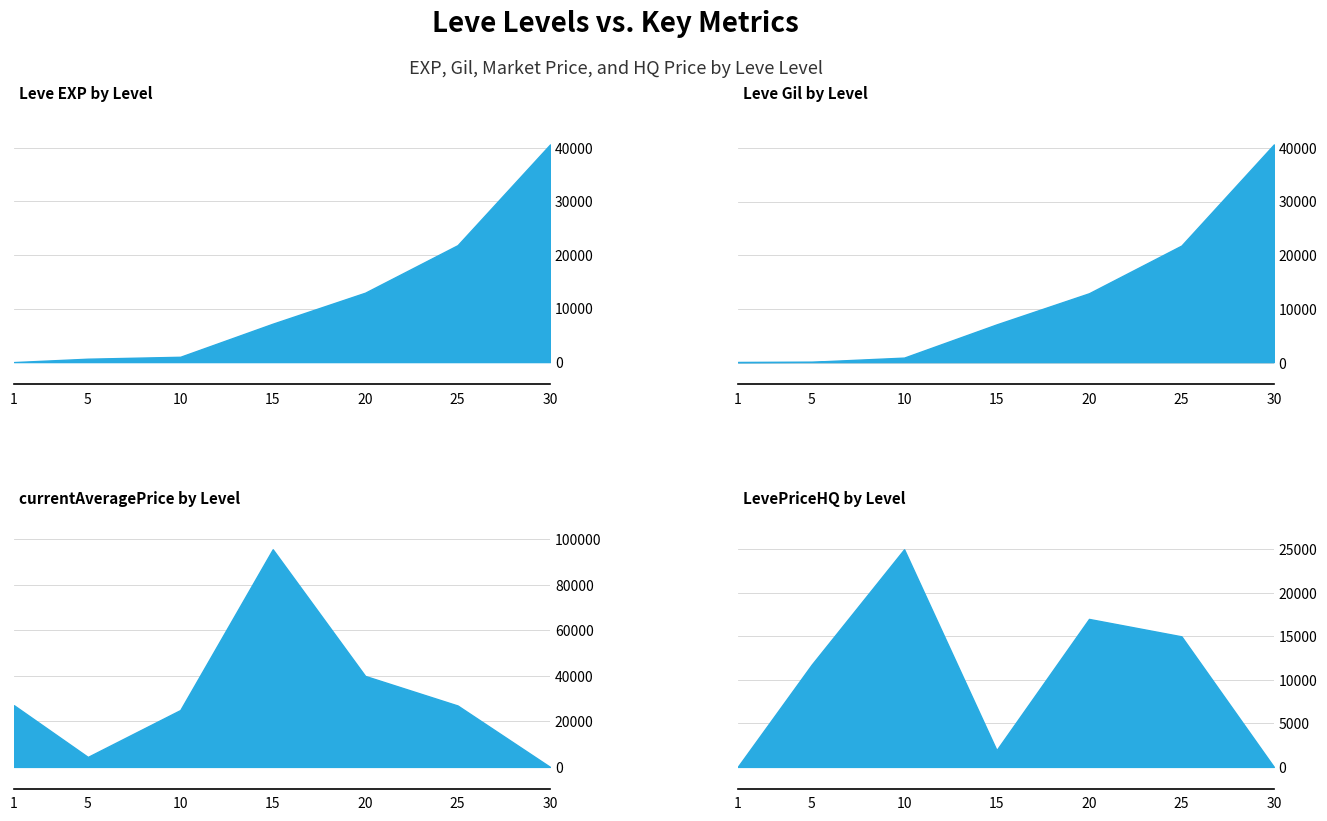

How many series are shown in this chart?

4